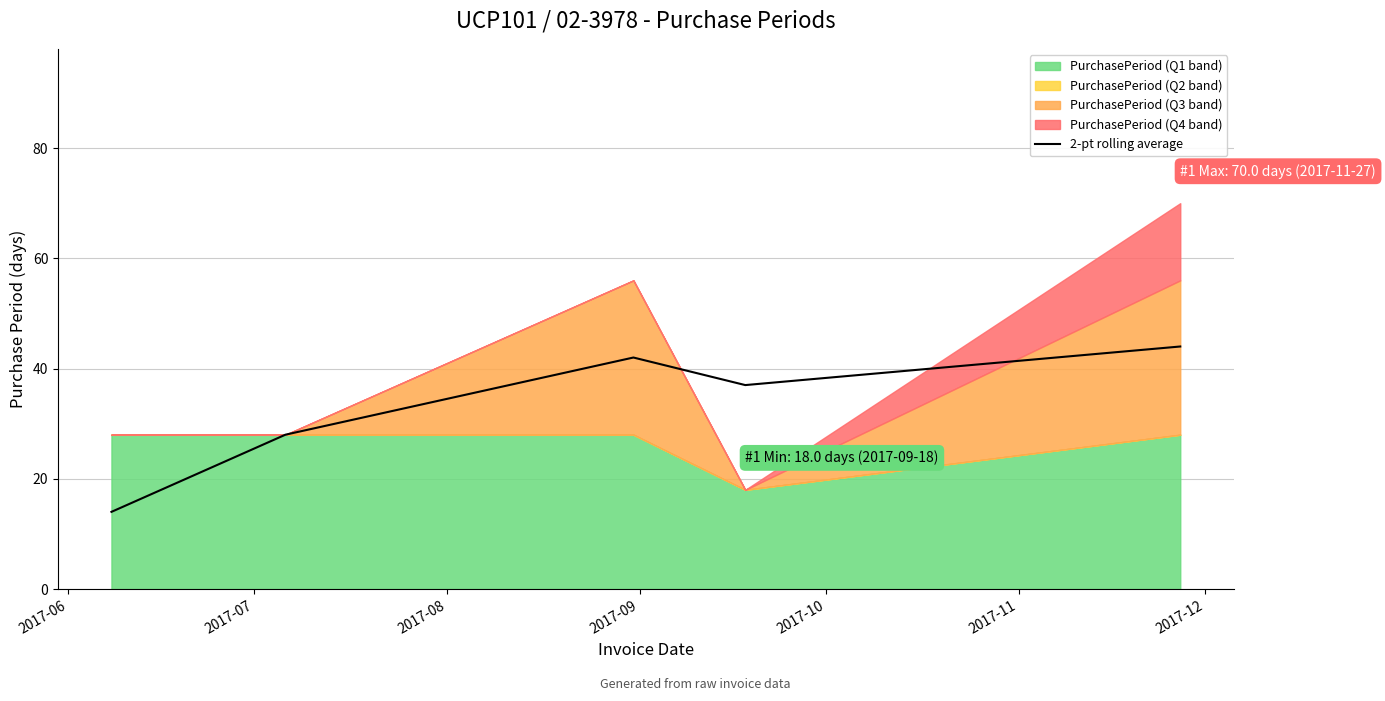

What is the maximum value for 2-pt rolling average?

44